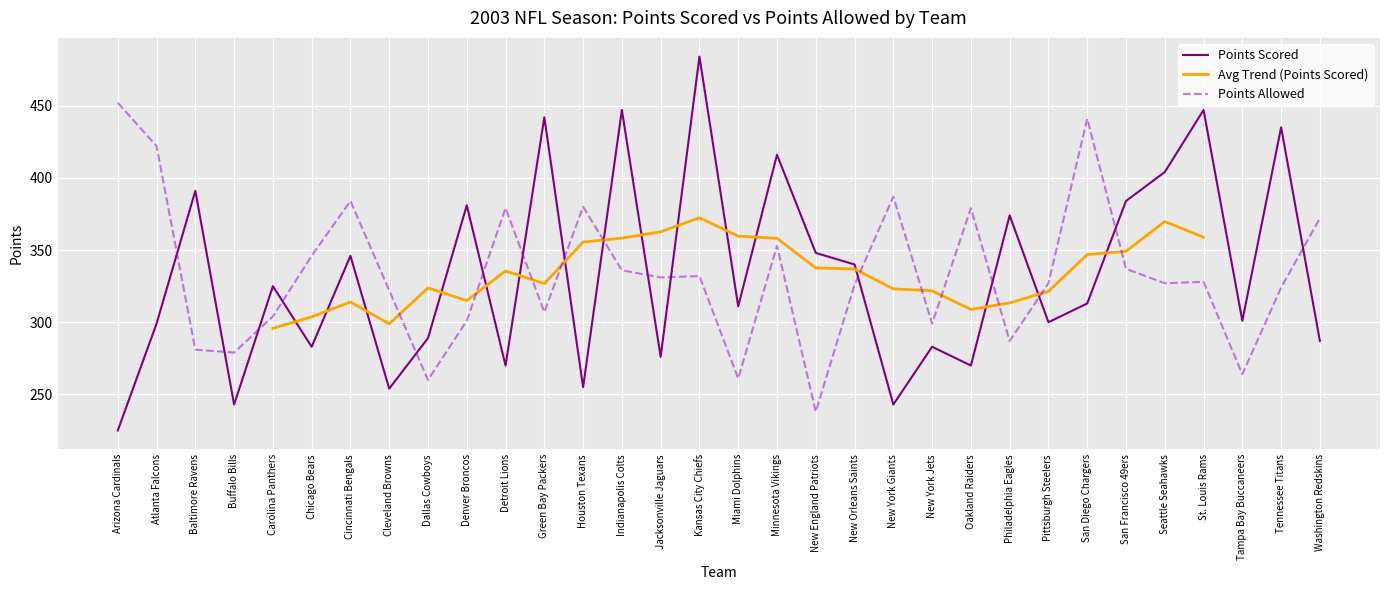

Between Minnesota Vikings and New England Patriots, which series saw the biggest shift?

Points Allowed